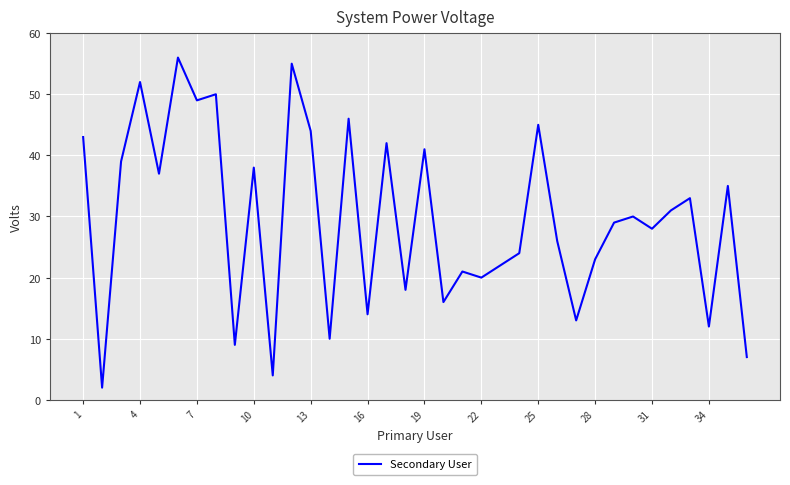

What is the sum of all values?

1064